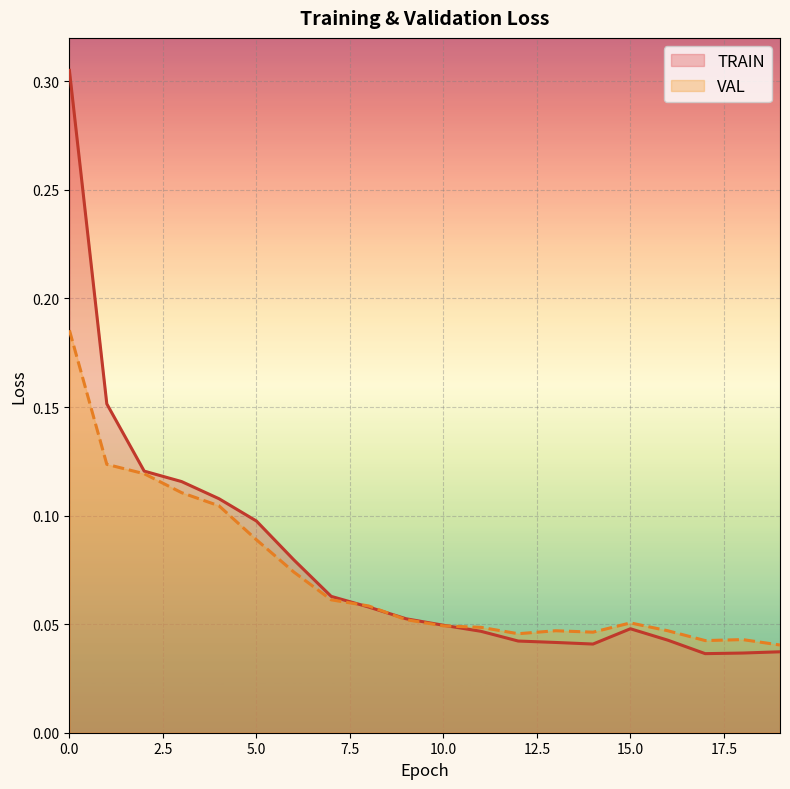

Reading left to right, list all the values displayed in this chart.

TRAIN: 0.3	0.2	0.1	0.1	0.1	0.1	0.1	0.1	0.1	0.1	0.0	0.0	0.0	0.0	0.0	0.0	0.0	0.0	0.0	0.0
VAL: 0.2	0.1	0.1	0.1	0.1	0.1	0.1	0.1	0.1	0.1	0.0	0.0	0.0	0.0	0.0	0.1	0.0	0.0	0.0	0.0